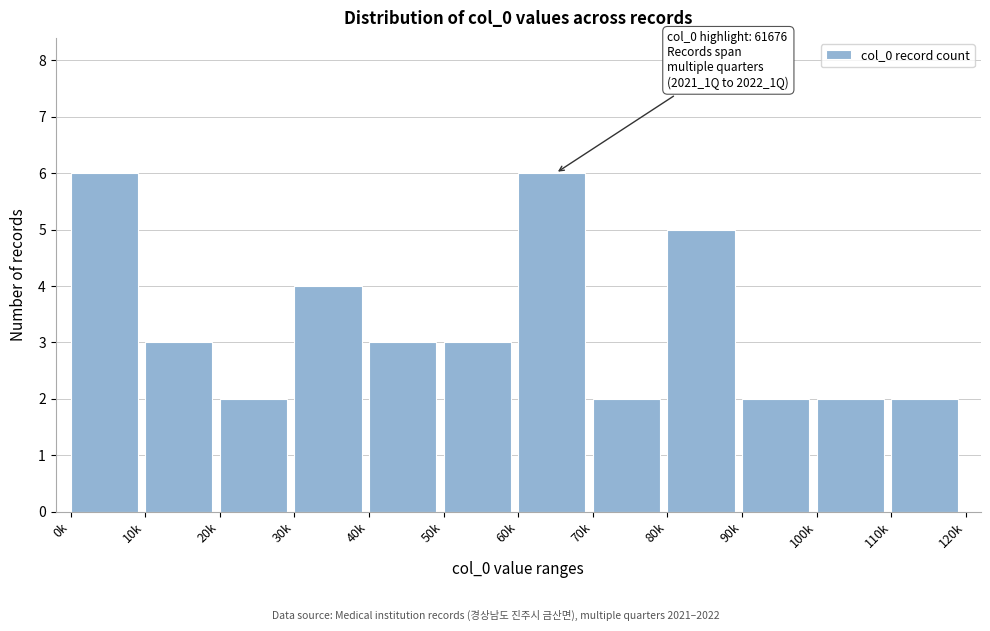

Reading left to right, extract all data points from this chart.

0k=6	10k=3	20k=2	30k=4	40k=3	50k=3	60k=6	70k=2	80k=5	90k=2	100k=2	110k=2